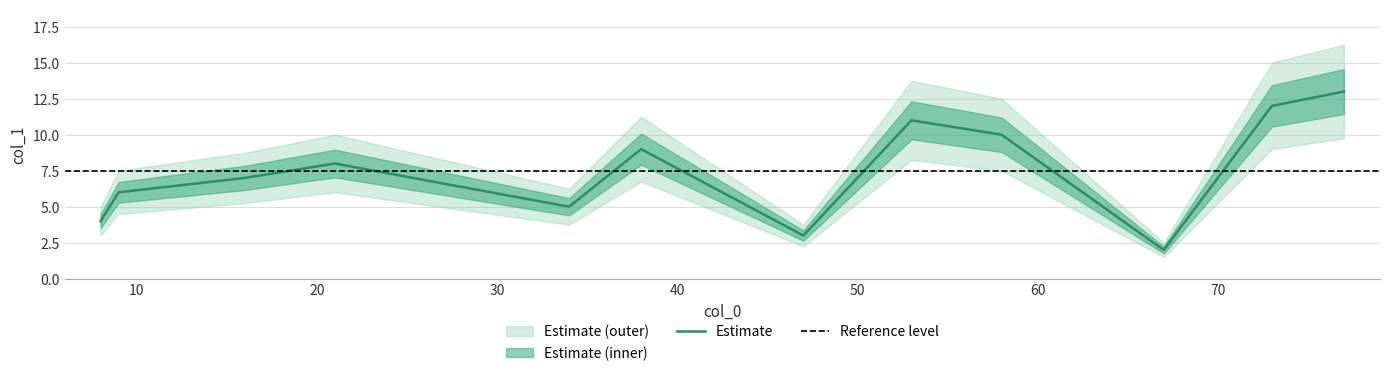

What is the greatest value displayed?

13